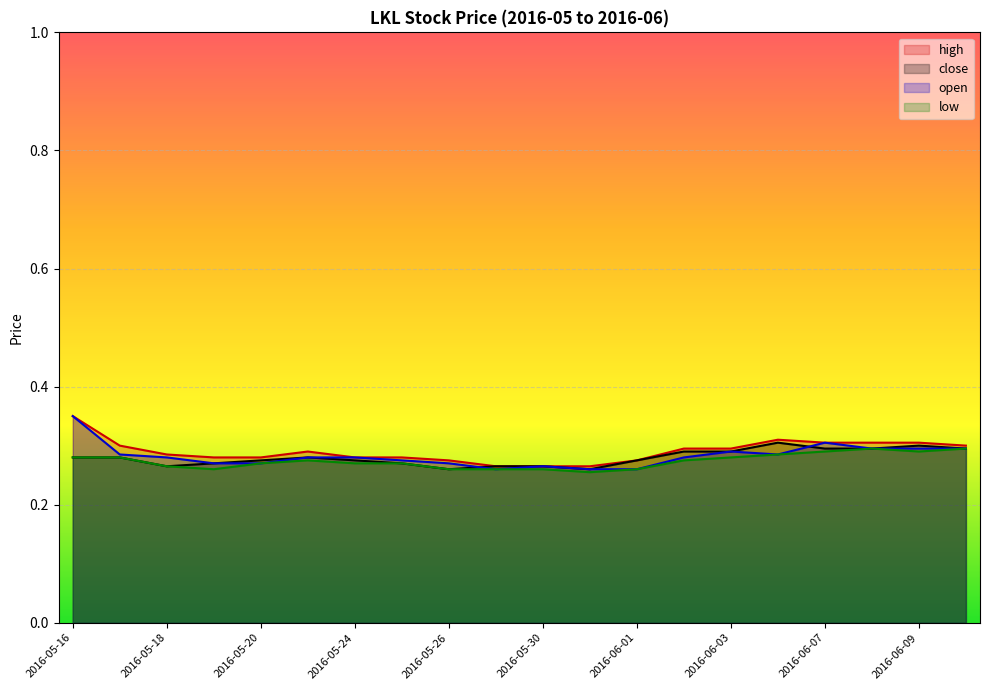

Between 2016-05-27 and 2016-05-31, which series saw the biggest shift?

close